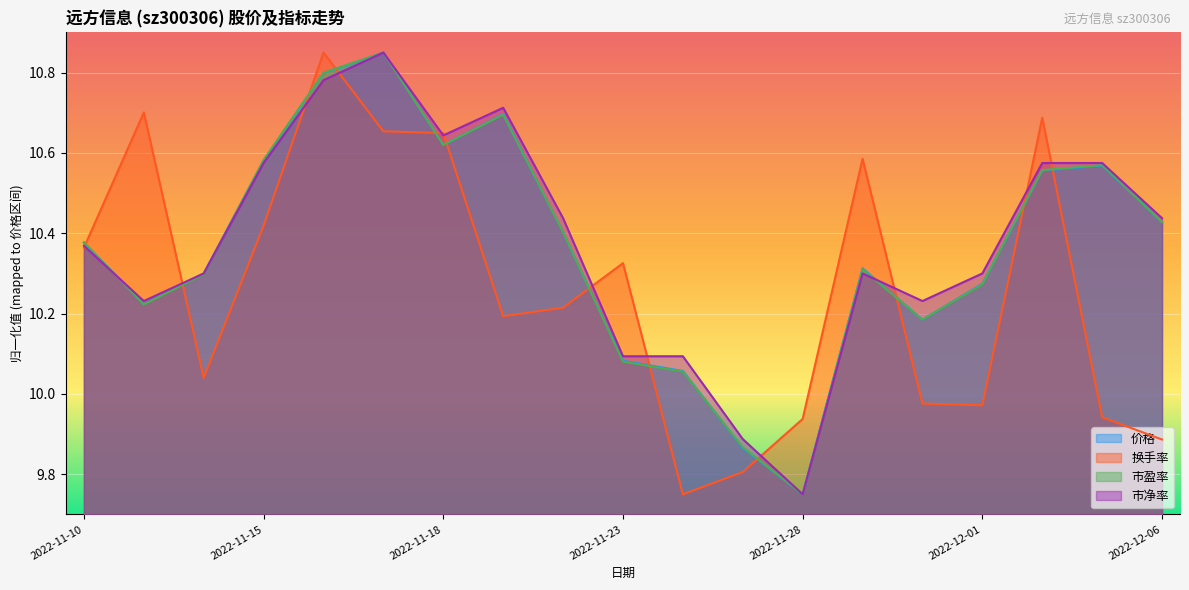

True or false: 市净率 and 换手率 cross at least once.

True